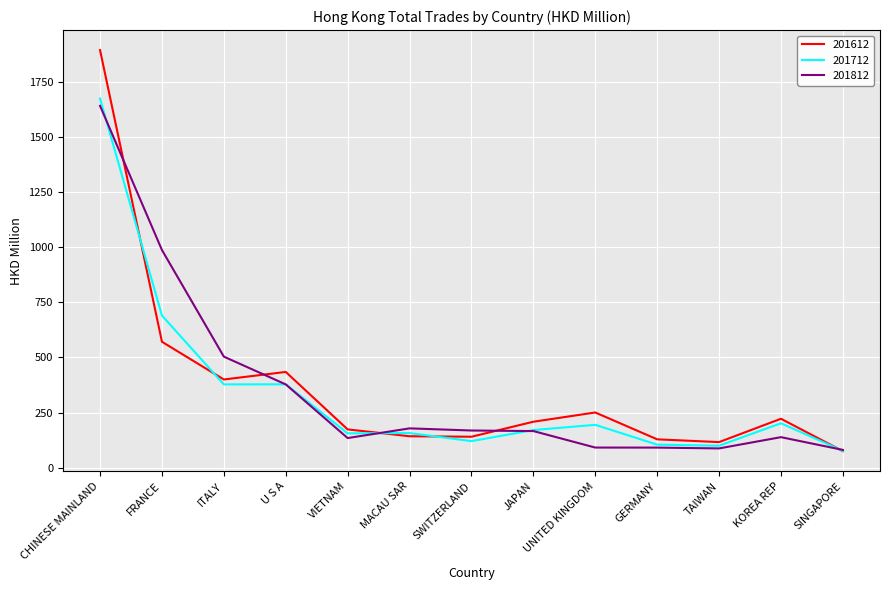

What is the difference between the second highest and second lowest values in the 201812 series?

900.1